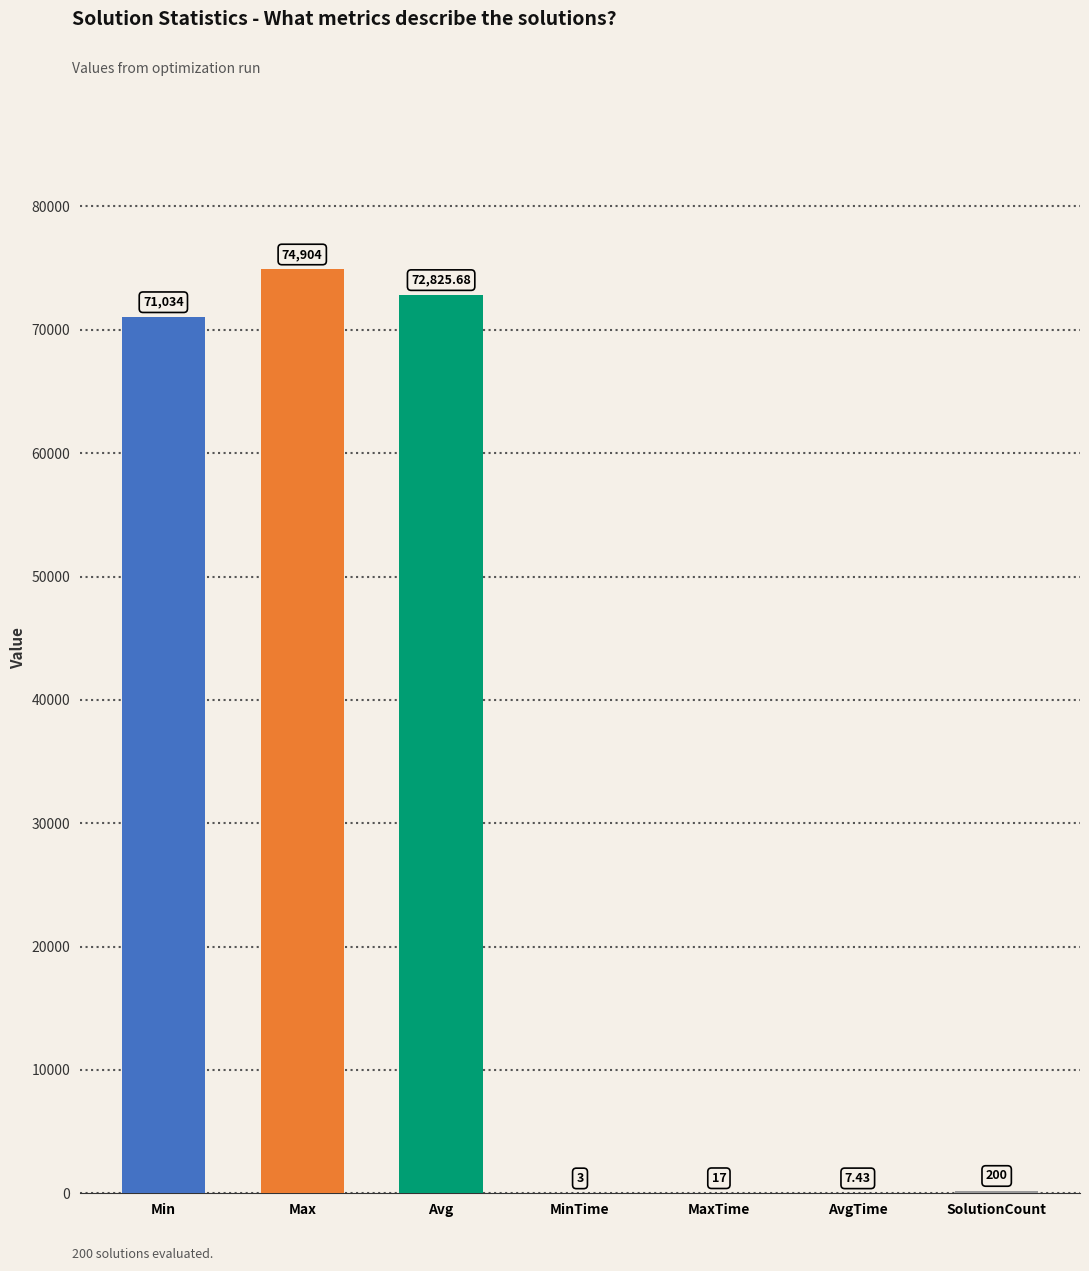

At which label is the value closest to 37453?

Min